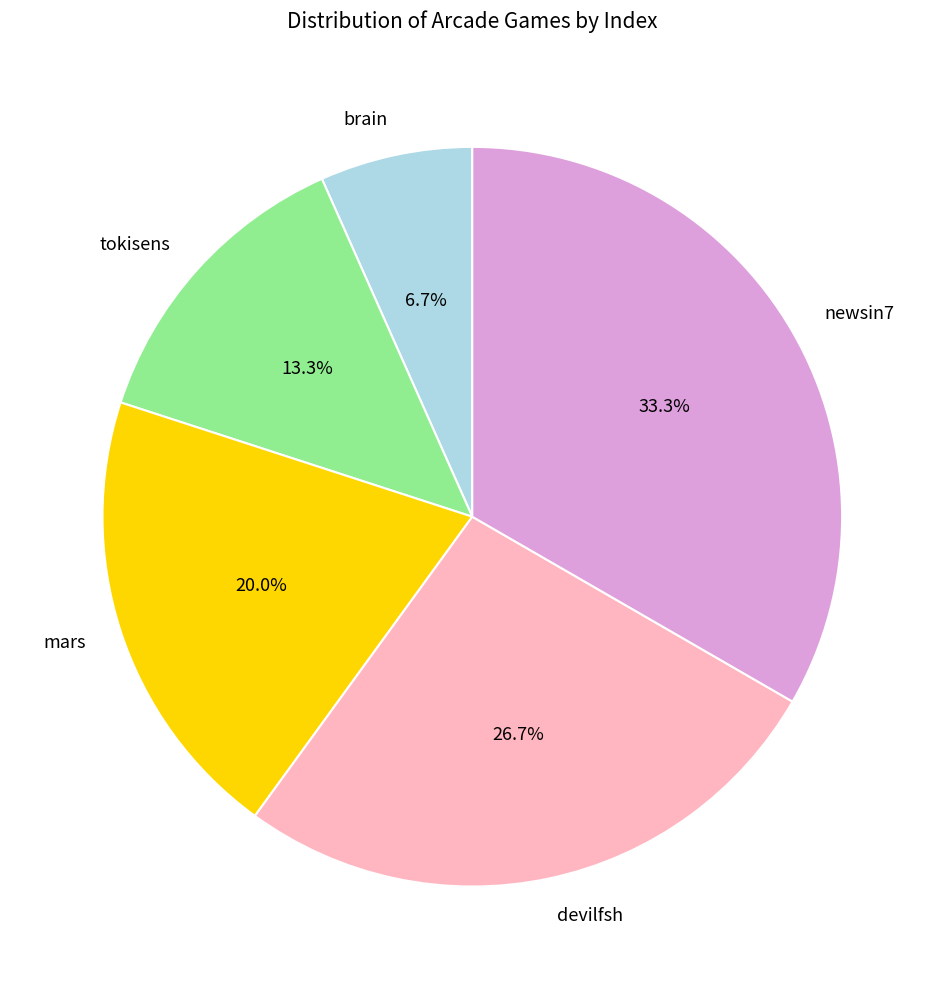

Does devilfsh account for over 50% of the chart?

No